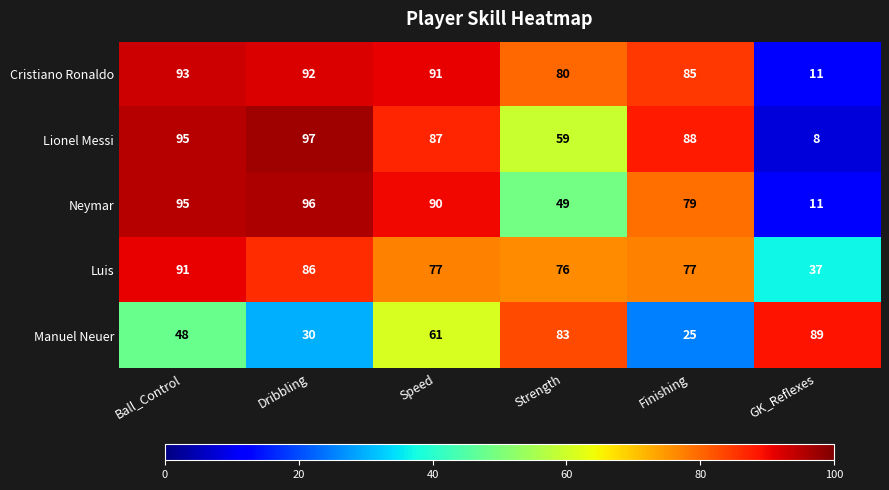

The value of Luis at Finishing is 126. True or false?

False